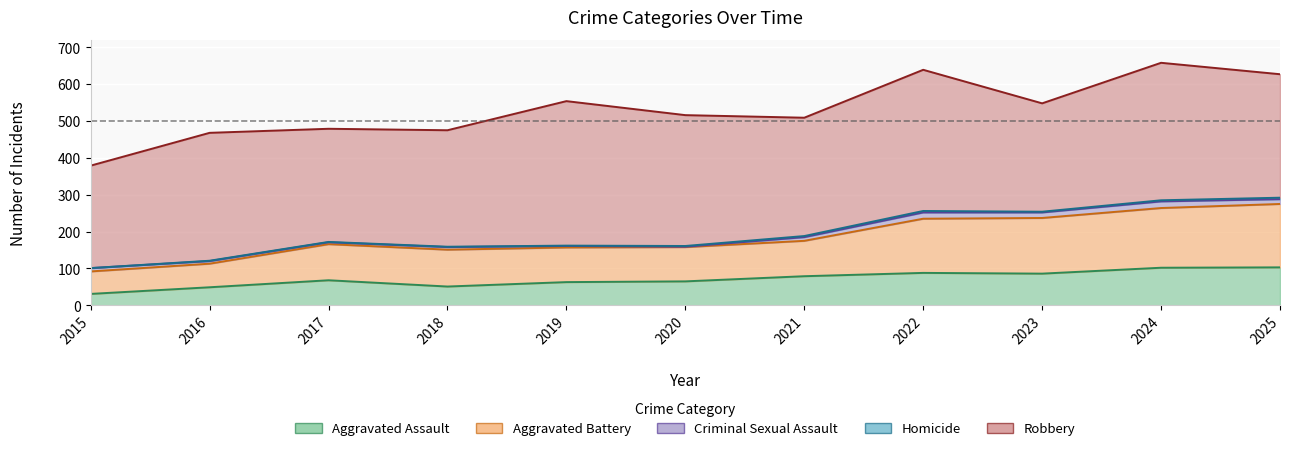

Count the number of categories in the chart.

11